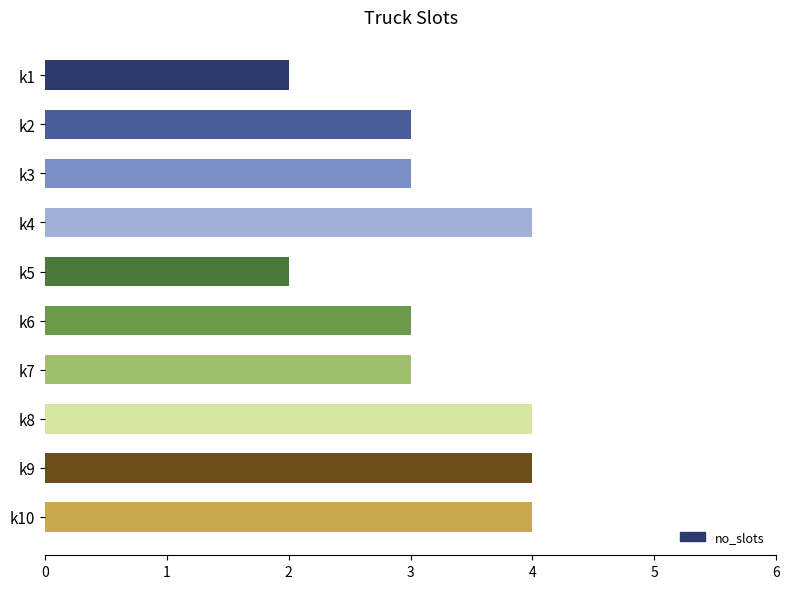

Count the values in the range 3 to 4.

8